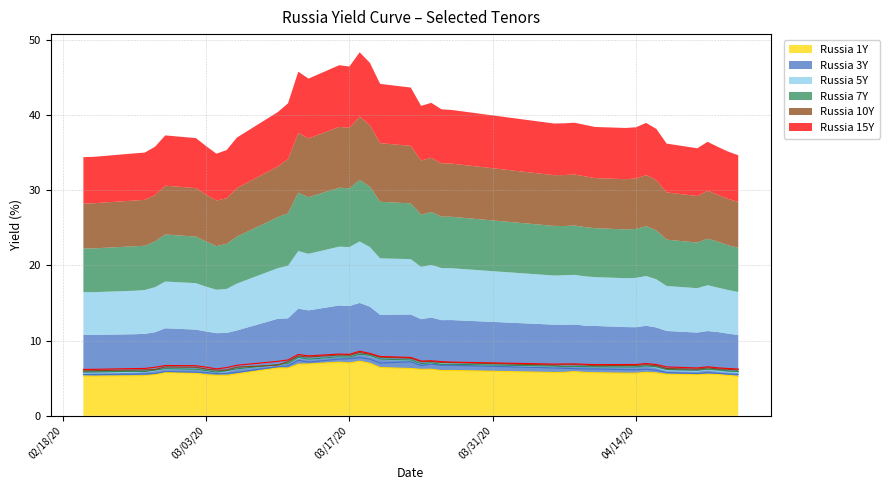

Is the value of Russia 1Y at 2020-03-06 greater than the value of Russia 5Y at 2020-04-06?

No